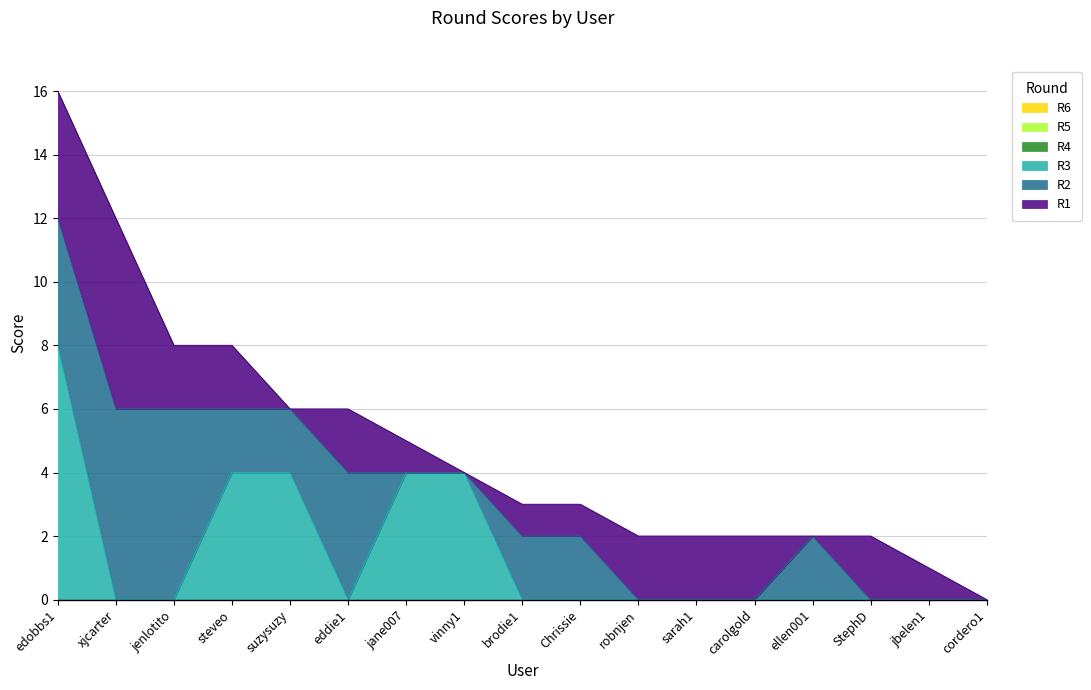

Reading left to right, what are all the values shown in this chart?

R1: edobbs1=4	xjcarter=6	jenlotito=2	steveo=2	suzysuzy=0	eddie1=2	jane007=1	vinny1=0	brodie1=1	Chrissie=1	robnjen=2	sarah1=2	carolgold=2	ellen001=0	StephD=2	jbelen1=1	cordero1=0
R2: edobbs1=4	xjcarter=6	jenlotito=6	steveo=2	suzysuzy=2	eddie1=4	jane007=0	vinny1=0	brodie1=2	Chrissie=2	robnjen=0	sarah1=0	carolgold=0	ellen001=2	StephD=0	jbelen1=0	cordero1=0
R3: edobbs1=8	xjcarter=0	jenlotito=0	steveo=4	suzysuzy=4	eddie1=0	jane007=4	vinny1=4	brodie1=0	Chrissie=0	robnjen=0	sarah1=0	carolgold=0	ellen001=0	StephD=0	jbelen1=0	cordero1=0
R4: edobbs1=0	xjcarter=0	jenlotito=0	steveo=0	suzysuzy=0	eddie1=0	jane007=0	vinny1=0	brodie1=0	Chrissie=0	robnjen=0	sarah1=0	carolgold=0	ellen001=0	StephD=0	jbelen1=0	cordero1=0
R5: edobbs1=0	xjcarter=0	jenlotito=0	steveo=0	suzysuzy=0	eddie1=0	jane007=0	vinny1=0	brodie1=0	Chrissie=0	robnjen=0	sarah1=0	carolgold=0	ellen001=0	StephD=0	jbelen1=0	cordero1=0
R6: edobbs1=0	xjcarter=0	jenlotito=0	steveo=0	suzysuzy=0	eddie1=0	jane007=0	vinny1=0	brodie1=0	Chrissie=0	robnjen=0	sarah1=0	carolgold=0	ellen001=0	StephD=0	jbelen1=0	cordero1=0